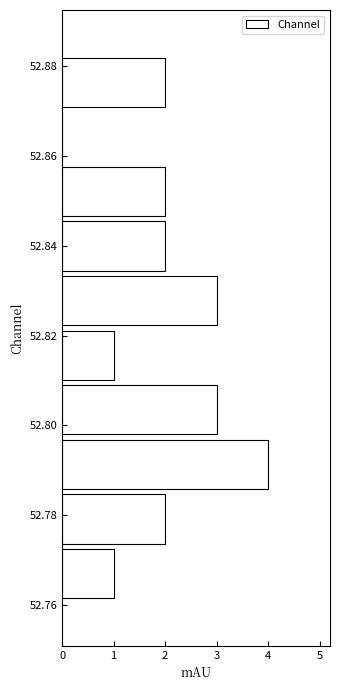

Reading bottom to top, list every bar in this chart as the range it spans on the y-axis followed by its length. Neither the bar edges nor the lengths are printed on the chart, so give them approximately, as read against the axes.

52.760 to 52.774: 1
52.774 to 52.786: 2
52.786 to 52.798: 4
52.798 to 52.810: 3
52.810 to 52.822: 1
52.822 to 52.834: 3
52.834 to 52.846: 2
52.846 to 52.858: 2
52.858 to 52.870: 0
52.870 to 52.882: 2